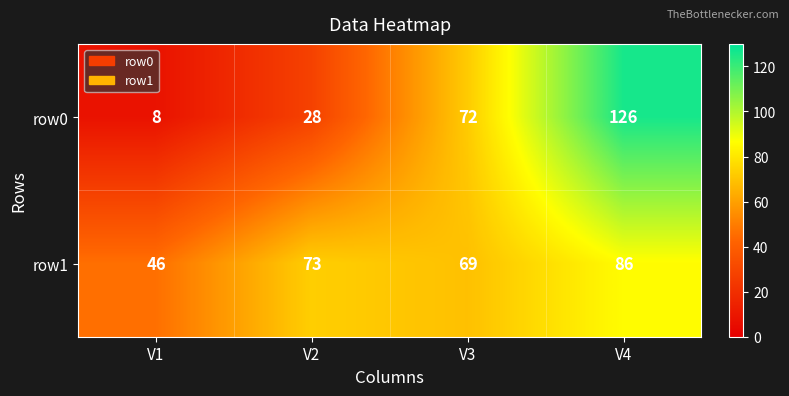

The row0 series shows 8 at V1. True or false?

True